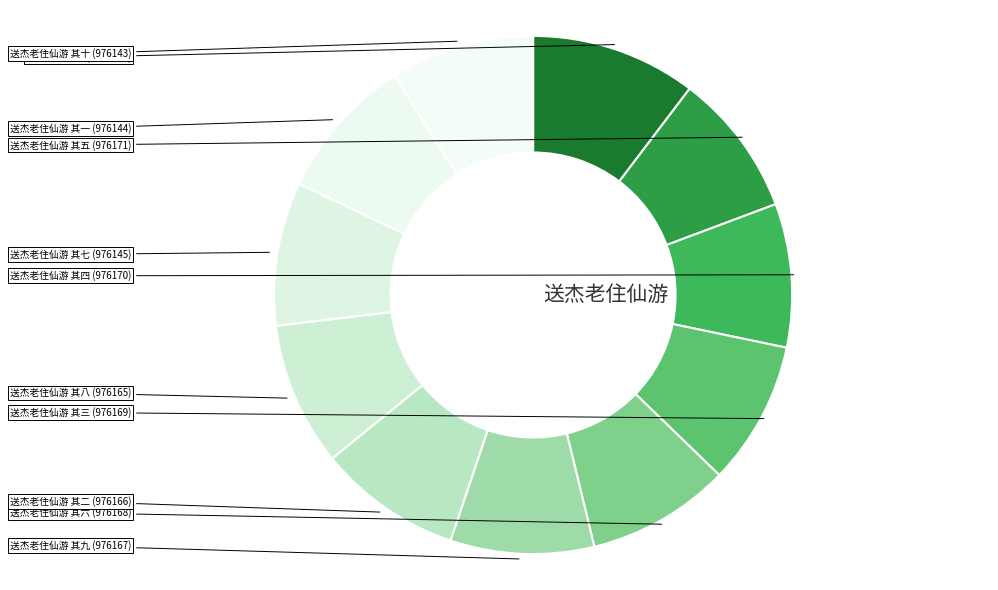

Count the number of slices in the pie.

11